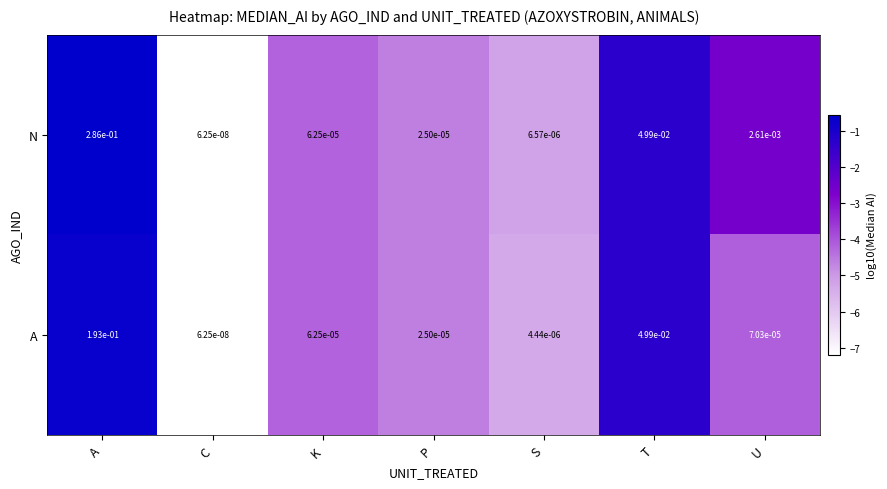

List the labels in order of A value, largest first.

A, T, U, K, P, S, C